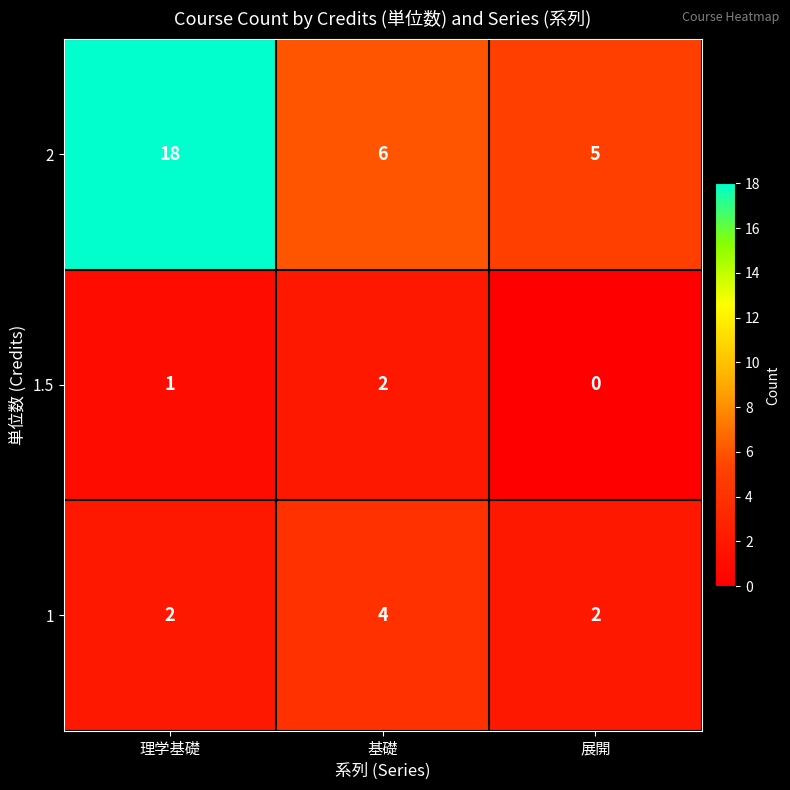

Which series has the largest range (max minus min)?

2